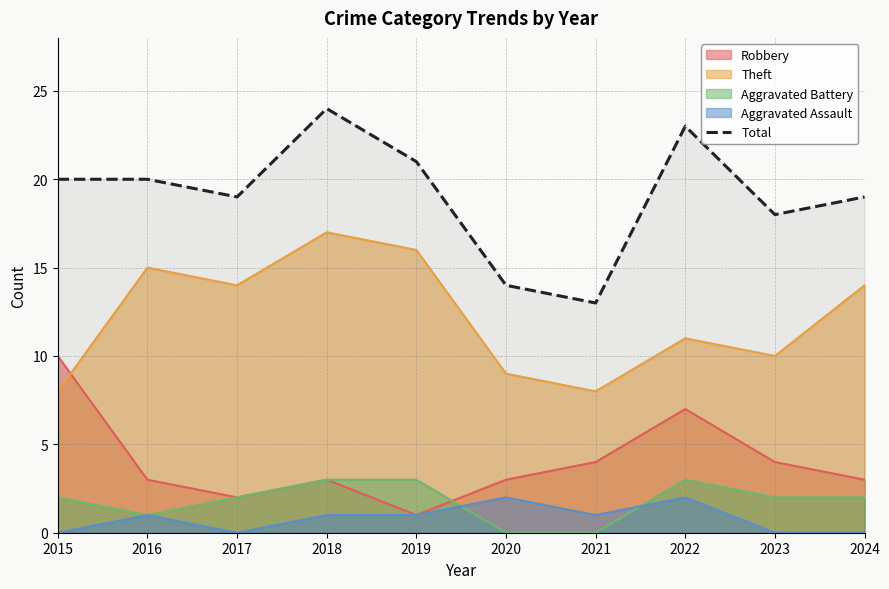

At which category does the data reach its first local peak?

2018